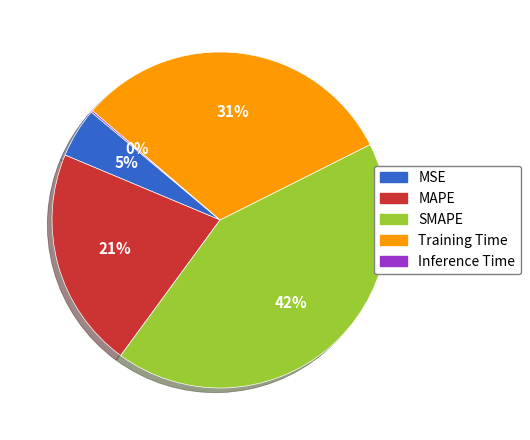

To the nearest percent, what is the difference between the SMAPE and Training Time slice percentages?

11%